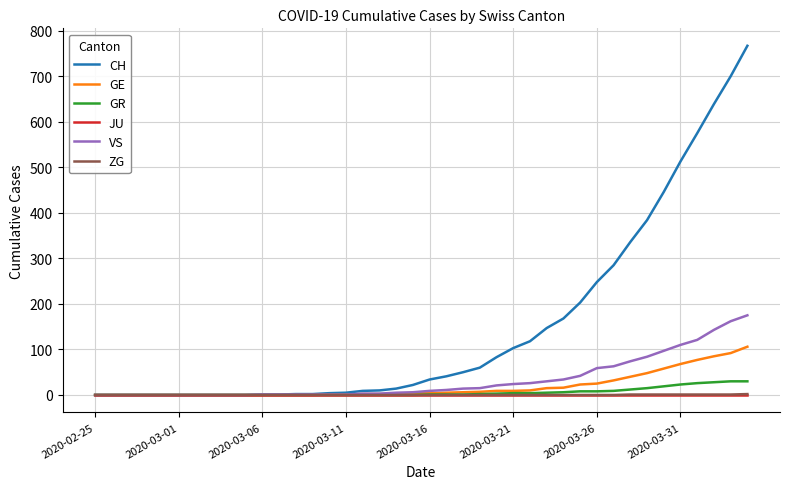

Which series has the widest spread of values?

CH